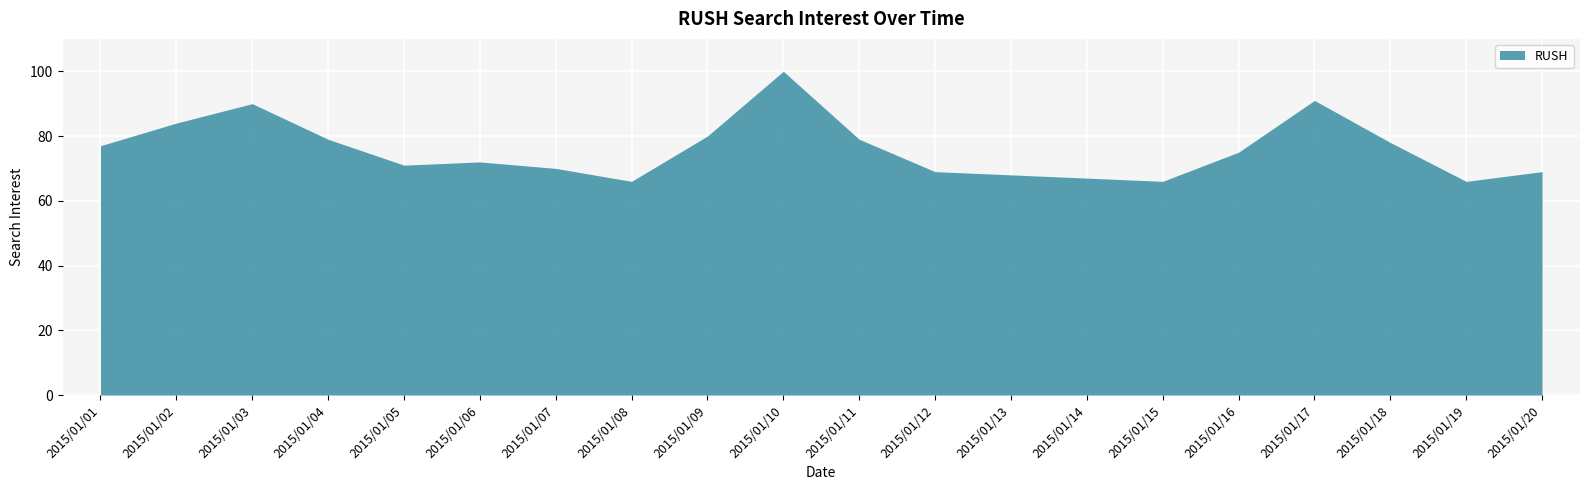

What is the change in value from 2015/01/05 to 2015/01/09?

+9